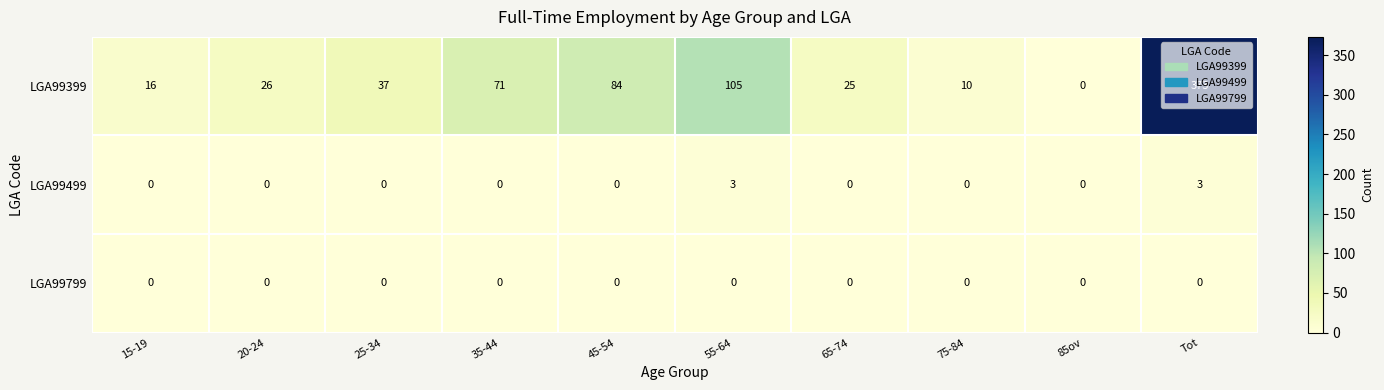

What is the approximate value of LGA99399 at 20-24, to the nearest 50?

50